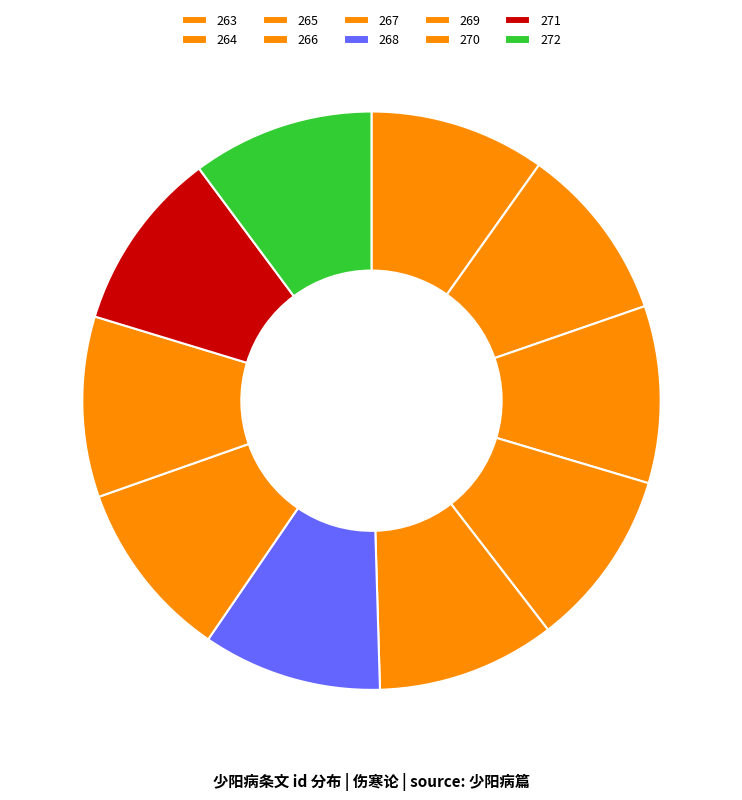

How many segments does this pie chart have?

10